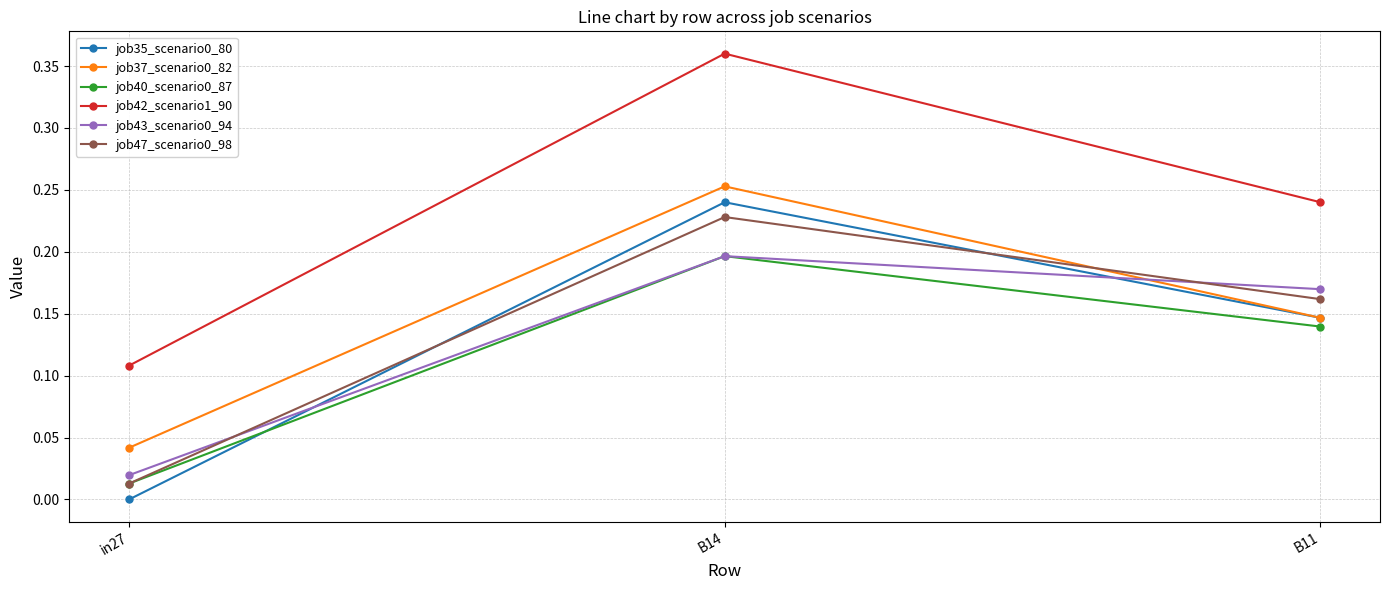

What is the total value across all series at B14?

1.5